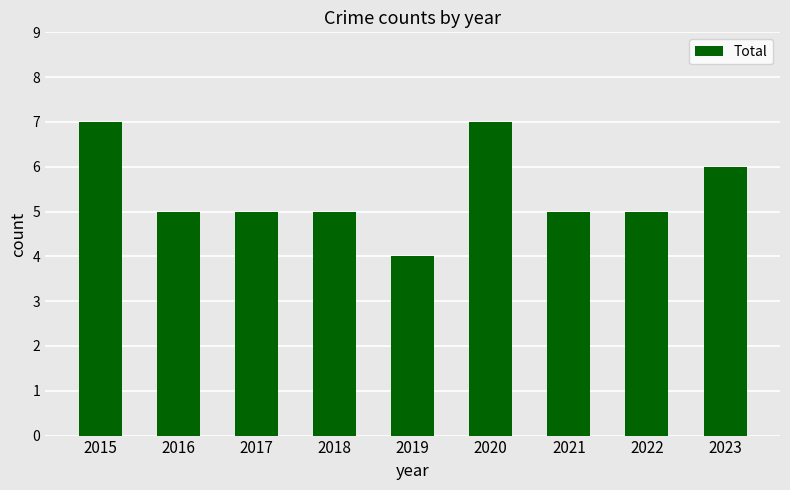

What is the smallest value displayed?

4